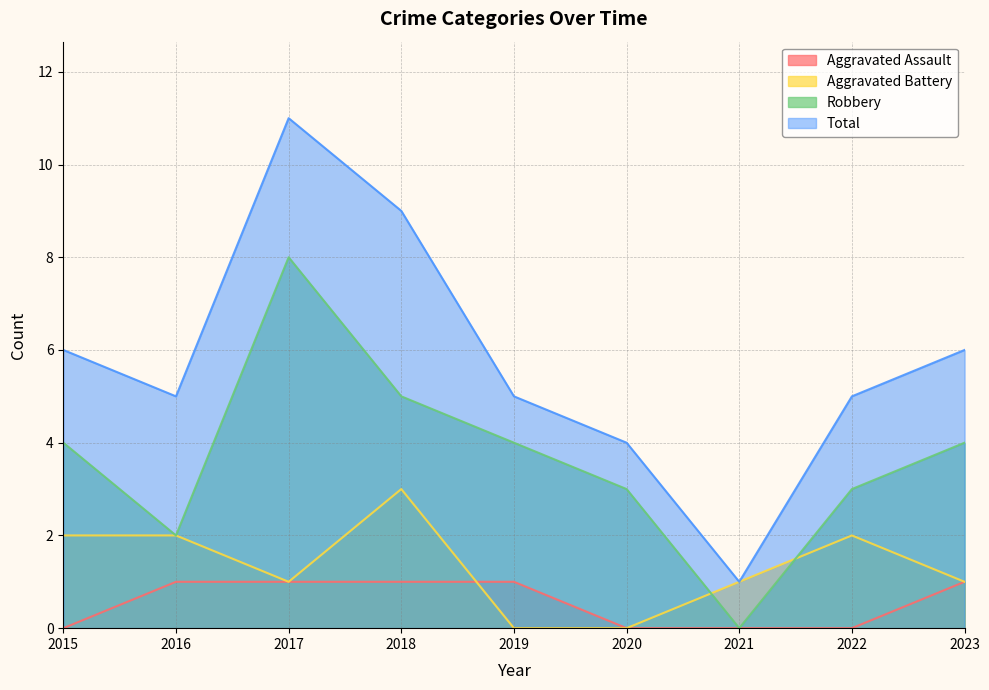

True or false: Robbery has a value of 2 at 2015.

False